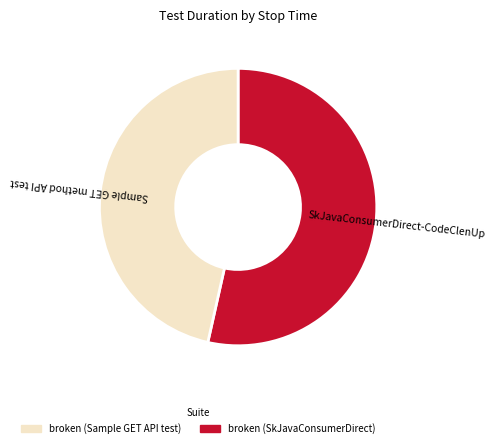

Is there a majority slice in this chart?

Yes